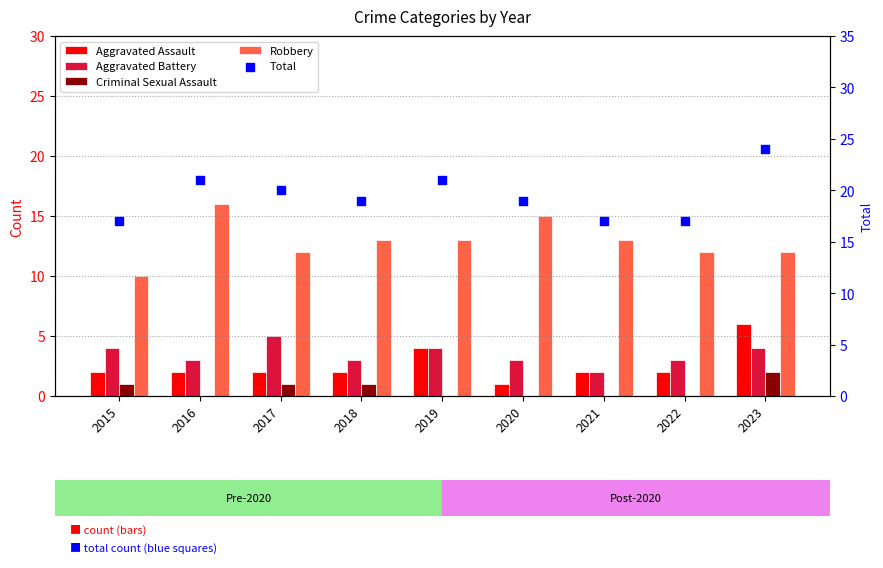

What are all the series names shown in the legend?

Aggravated Assault, Aggravated Battery, Criminal Sexual Assault, Robbery, Total